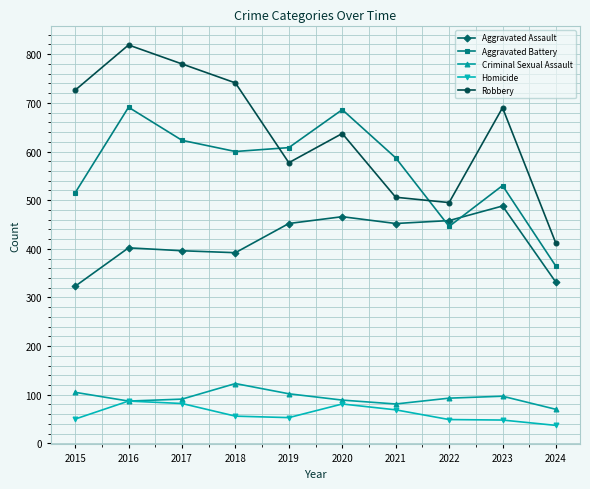

At which category is the sum across all series the highest?

2016